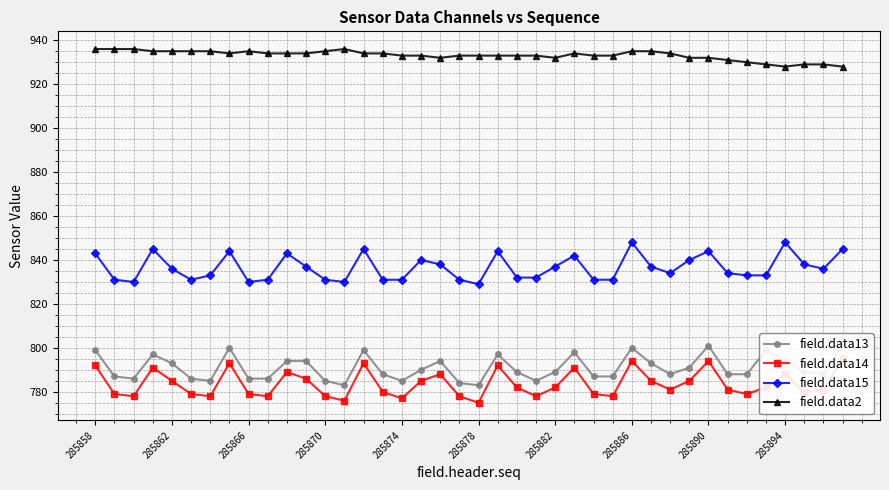

How many series are shown in this chart?

4